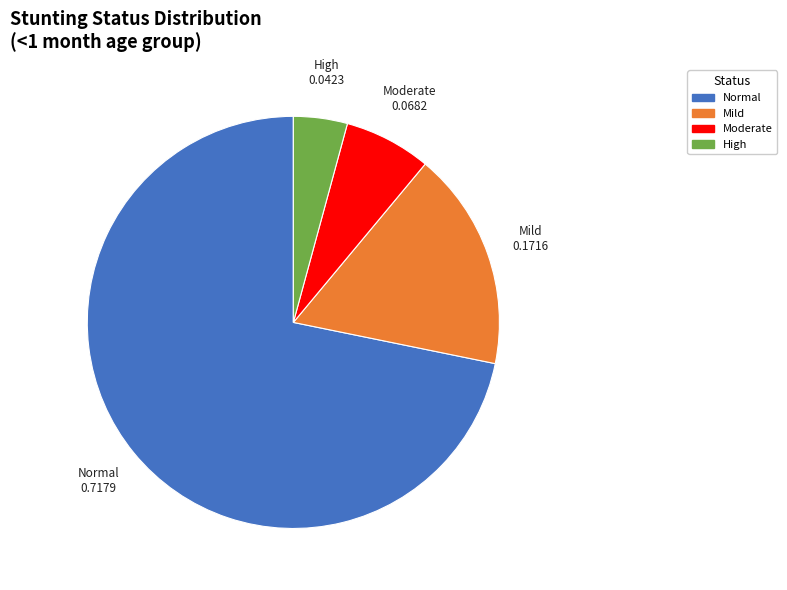

Is there any slice that represents more than half of the pie?

Yes